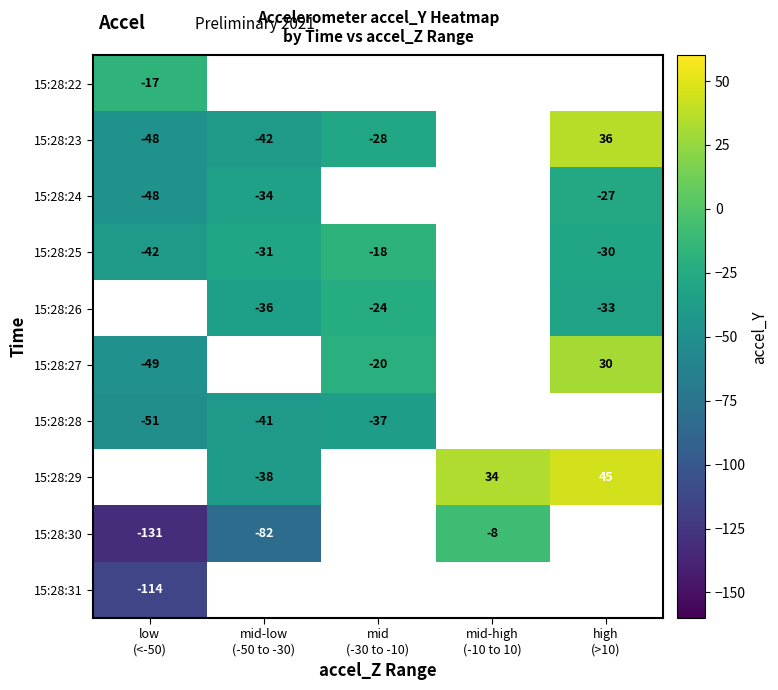

Where is 15:28:30 nearest to the value -65?

mid-low (-50 to -30)